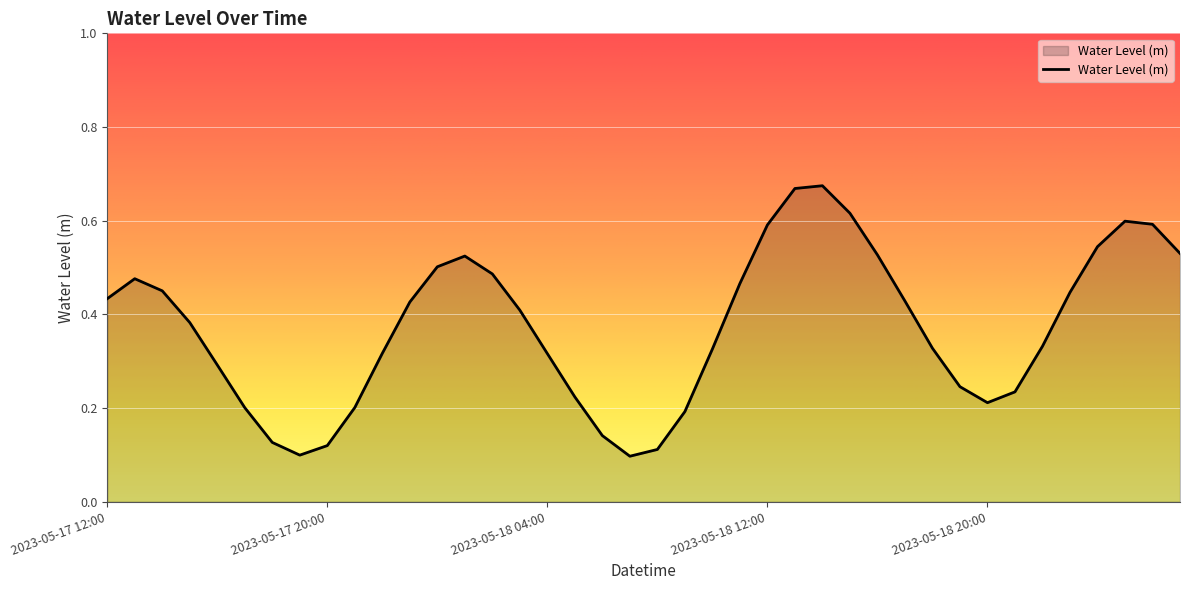

Rank the categories by value from highest to lowest.

2023-05-18 14:00, 2023-05-18 13:00, 2023-05-18 15:00, 2023-05-19 01:00, 2023-05-19 02:00, 2023-05-18 12:00, 2023-05-19 00:00, 2023-05-19 03:00, 2023-05-18 16:00, 2023-05-18 01:00, 2023-05-18 00:00, 2023-05-18 02:00, 2023-05-17 13:00, 2023-05-18 11:00, 2023-05-17 14:00, 2023-05-18 23:00, 2023-05-17 12:00, 2023-05-18 17:00, 2023-05-17 23:00, 2023-05-18 03:00, 2023-05-17 15:00, 2023-05-18 22:00, 2023-05-18 18:00, 2023-05-18 10:00, 2023-05-17 22:00, 2023-05-18 04:00, 2023-05-17 16:00, 2023-05-18 19:00, 2023-05-18 21:00, 2023-05-18 05:00, 2023-05-18 20:00, 2023-05-17 21:00, 2023-05-17 17:00, 2023-05-18 09:00, 2023-05-18 06:00, 2023-05-17 18:00, 2023-05-17 20:00, 2023-05-18 08:00, 2023-05-17 19:00, 2023-05-18 07:00